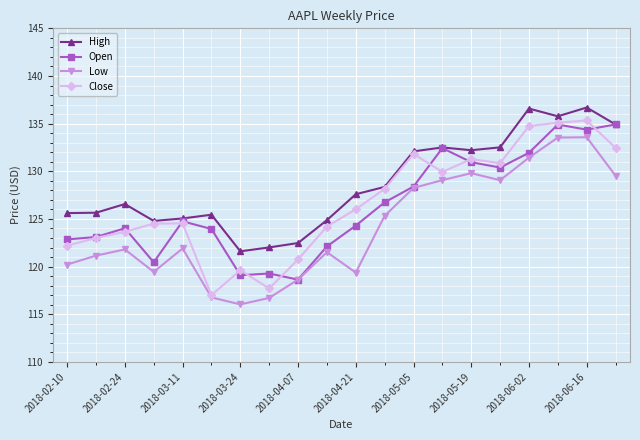

What is the value of the Close point at the 10th from the left?

124.2